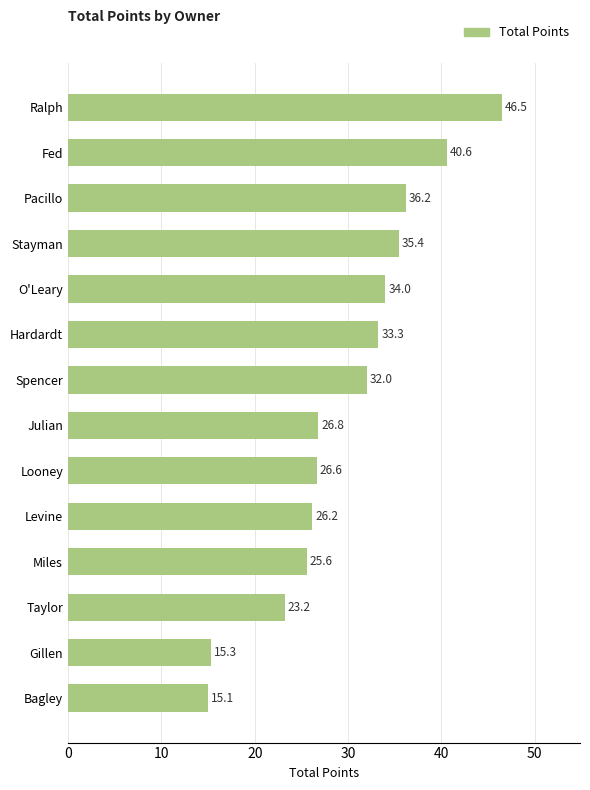

True or false: the data shows 33.3 at Hardardt.

True